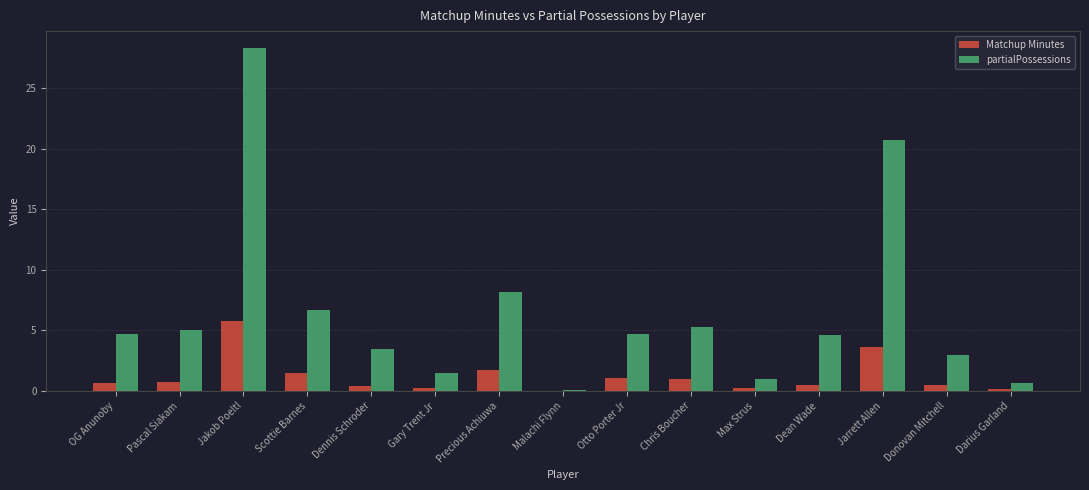

Between Jakob Poeltl and Scottie Barnes, which series saw the biggest shift?

partialPossessions